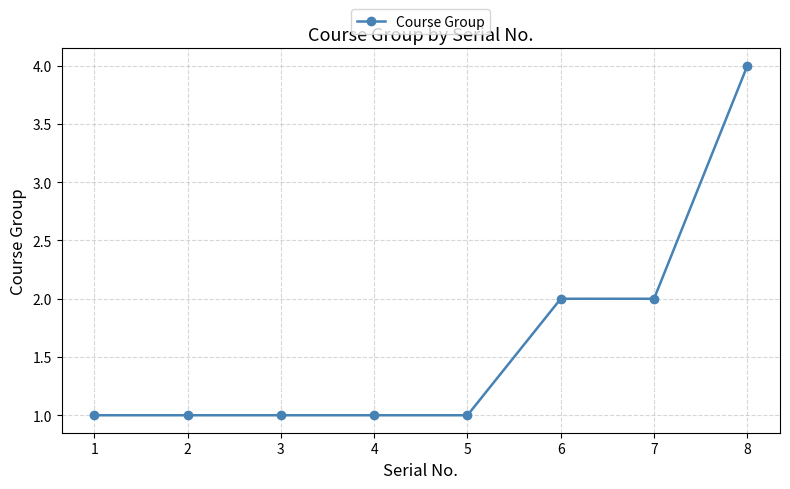

Approximately how many times larger is the value at 6 compared to 3?

2.0